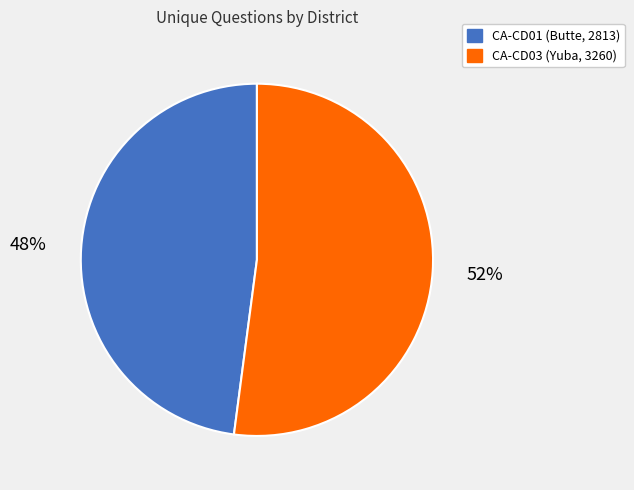

To the nearest percent, what percentage of the pie is CA-CD01 (Butte, 2813)?

48%